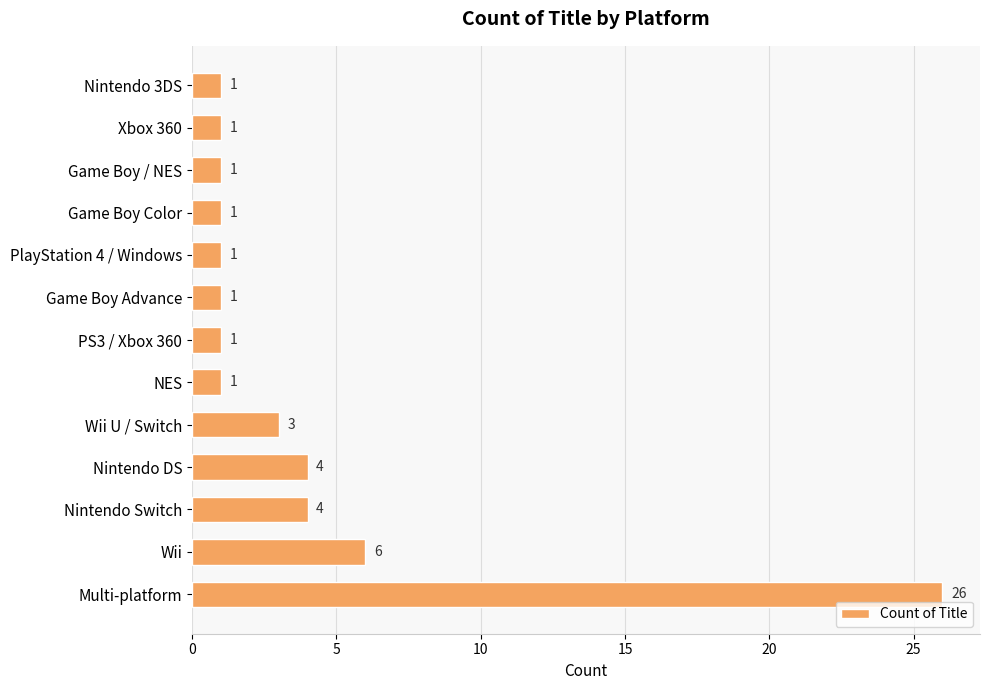

The value at PlayStation 4 / Windows is 0. True or false?

False